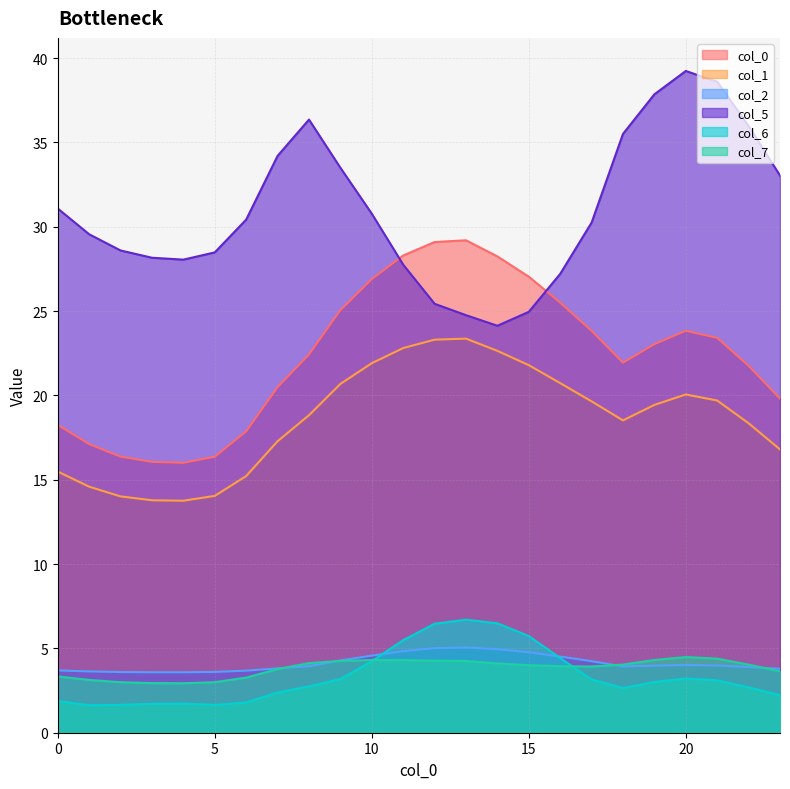

Rank the series at 2 from highest to lowest value.

5, 0, 1, 2, 7, 6